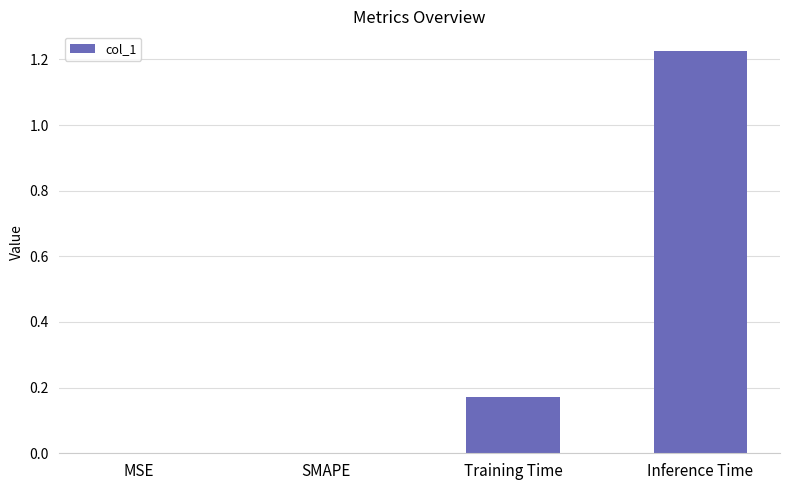

Which label corresponds to the largest value in the chart?

Inference Time